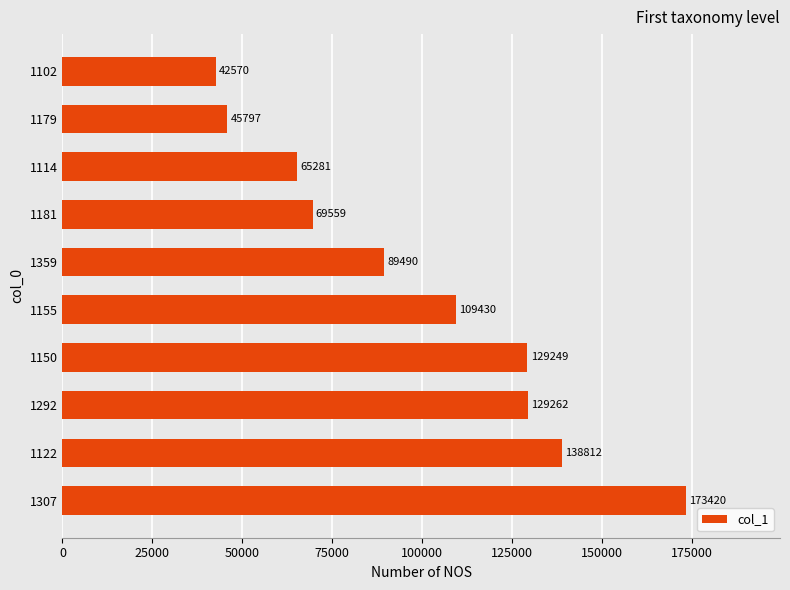

Reading bottom to top, list all the values displayed in this chart.

173420	138812	129262	129249	109430	89490	69559	65281	45797	42570